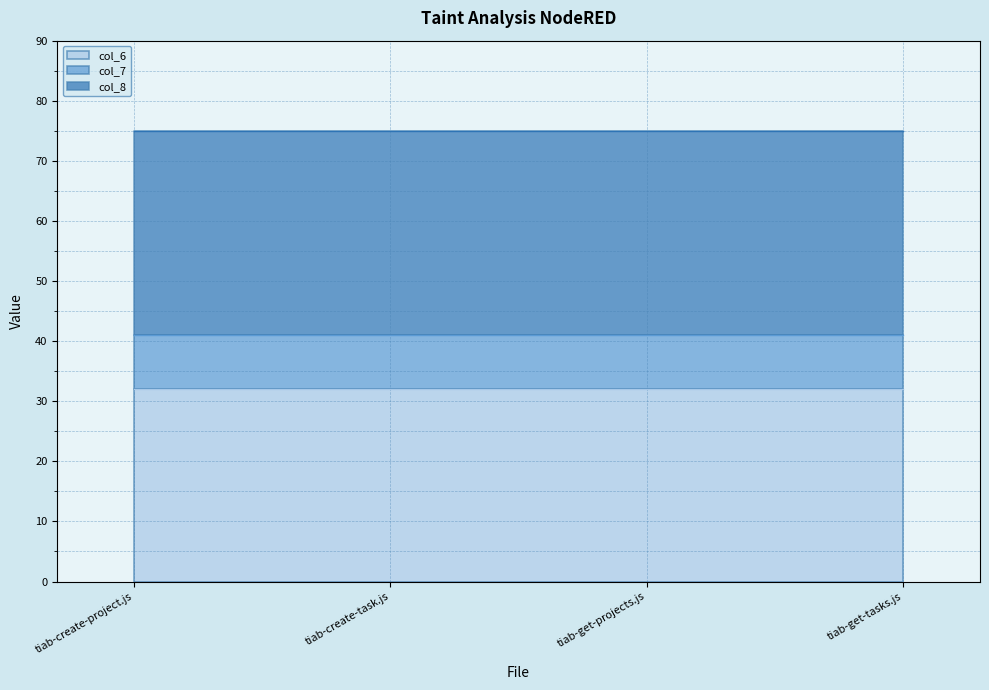

List the series in order of their peak value, lowest first.

col_7, col_6, col_8